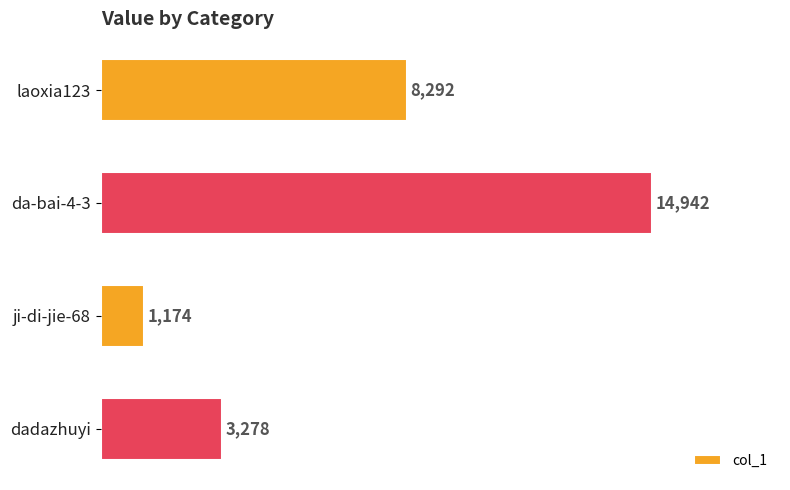

Reading top to bottom, what are all the values shown in this chart?

8292	14942	1174	3278